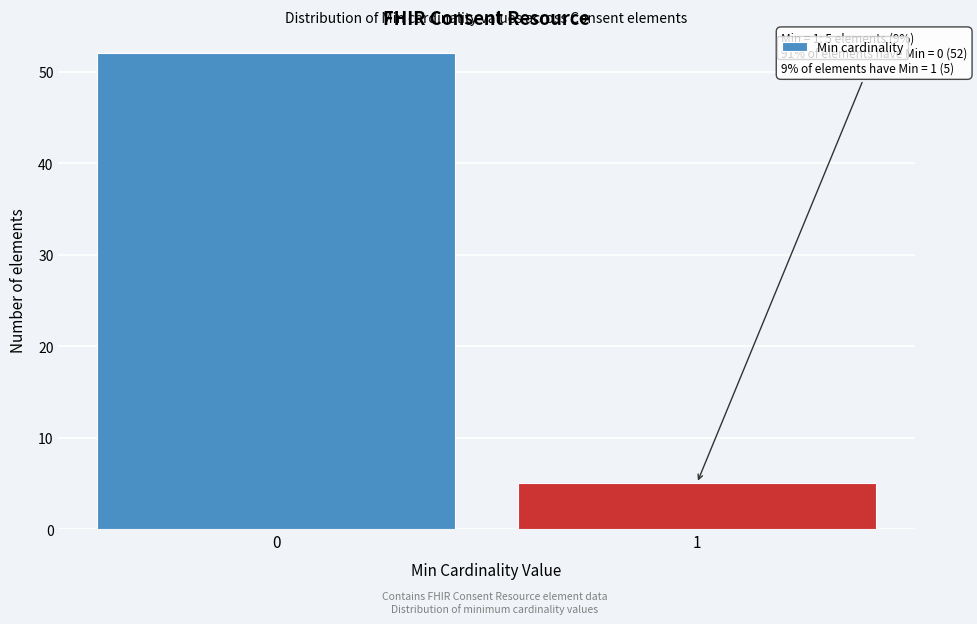

Reading left to right, list all the values displayed in this chart.

0=52	1=5